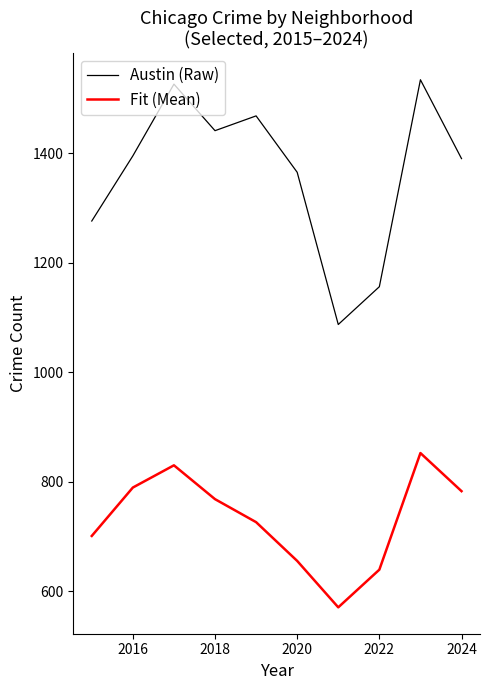

What is the sum of all Austin (Raw) values?

13638.0